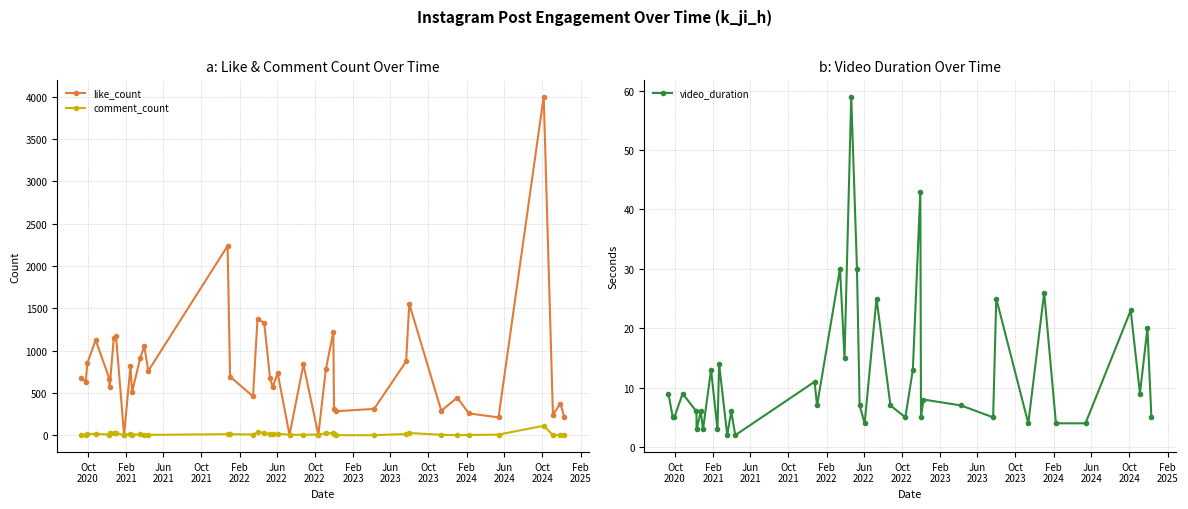

How many values in the comment_count series are below 10?

20